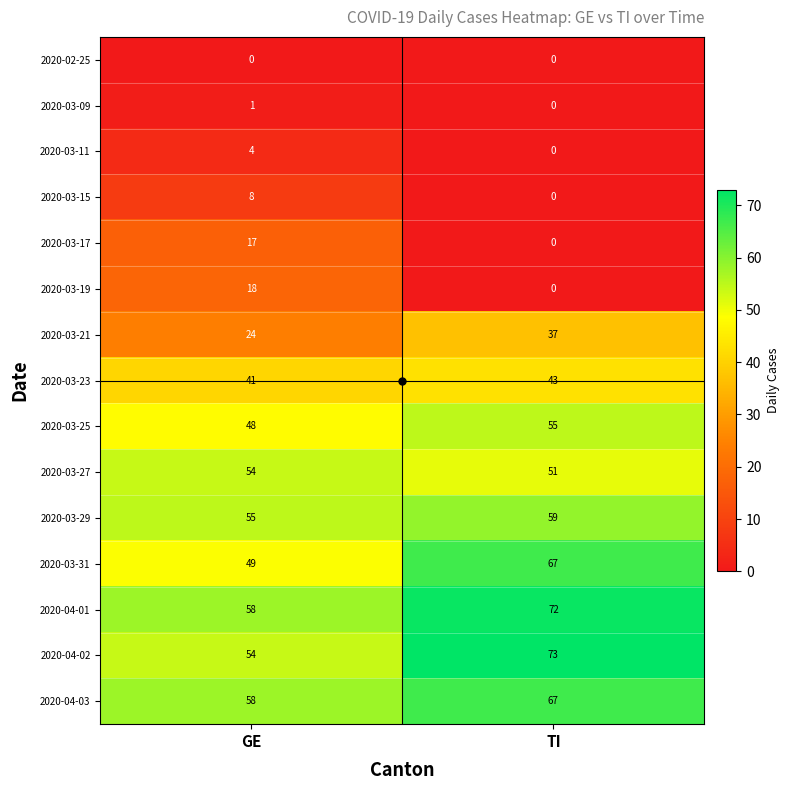

What is the sum of the 2020-04-03 values at GE and TI?

125